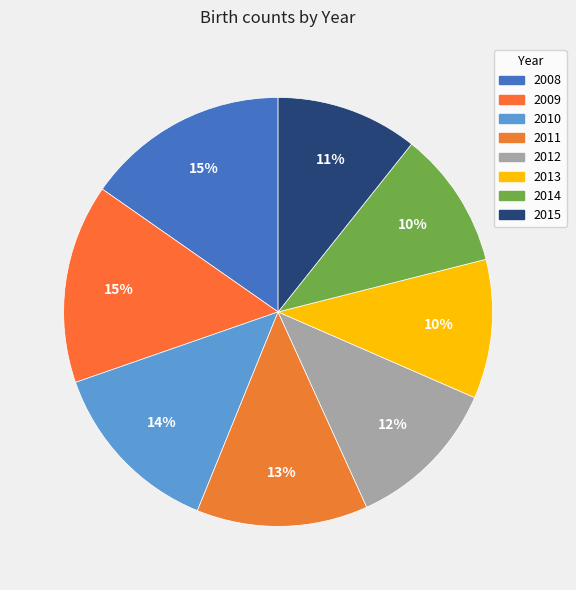

Count the number of slices in the pie.

8